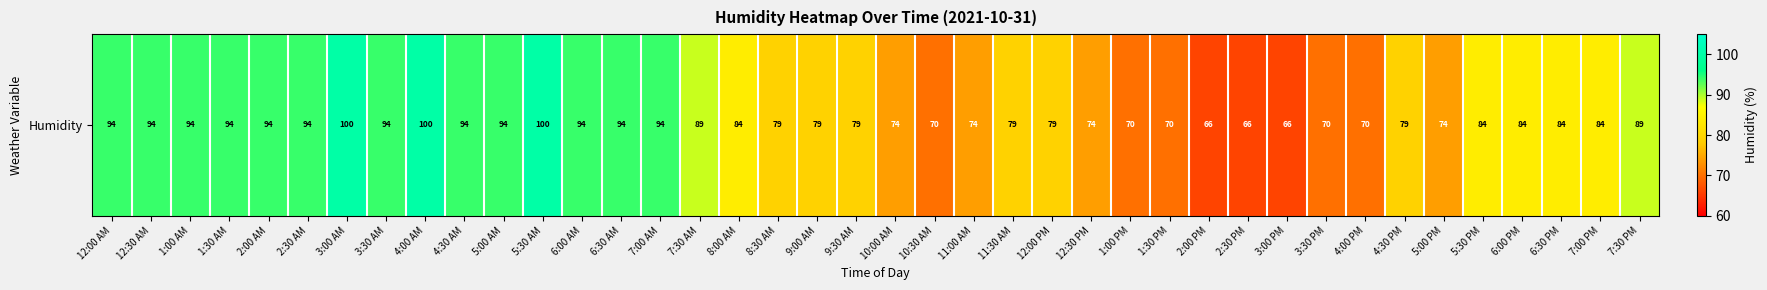

What is the smallest value displayed?

66